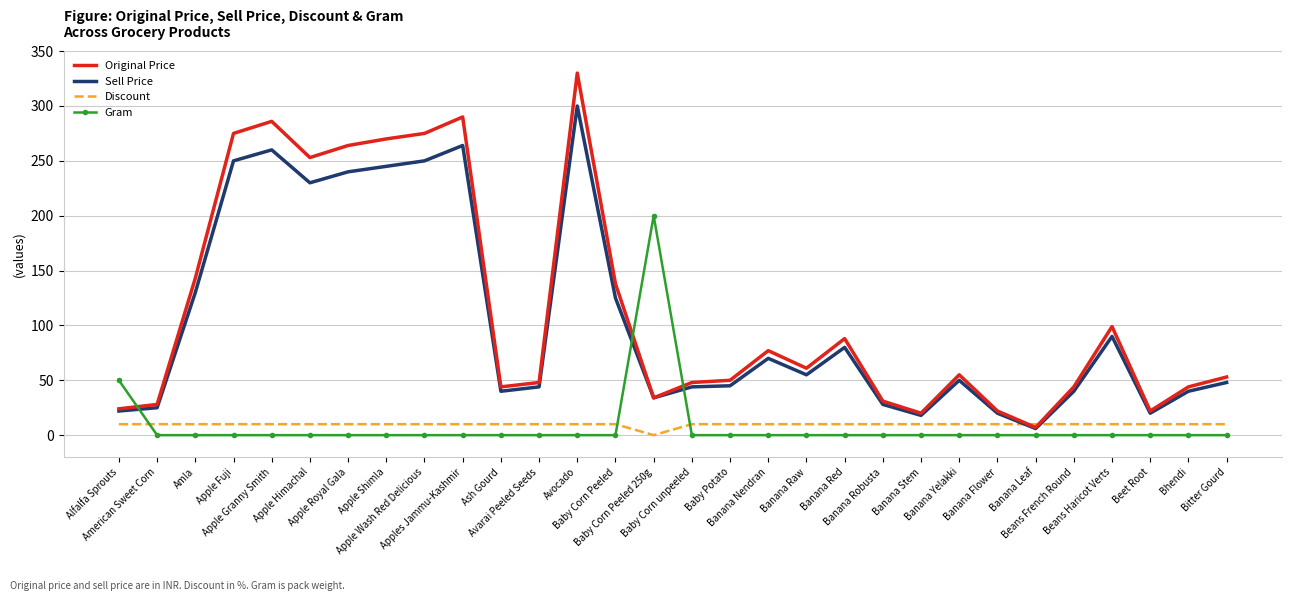

At which category is the sum across all series the highest?

Avocado